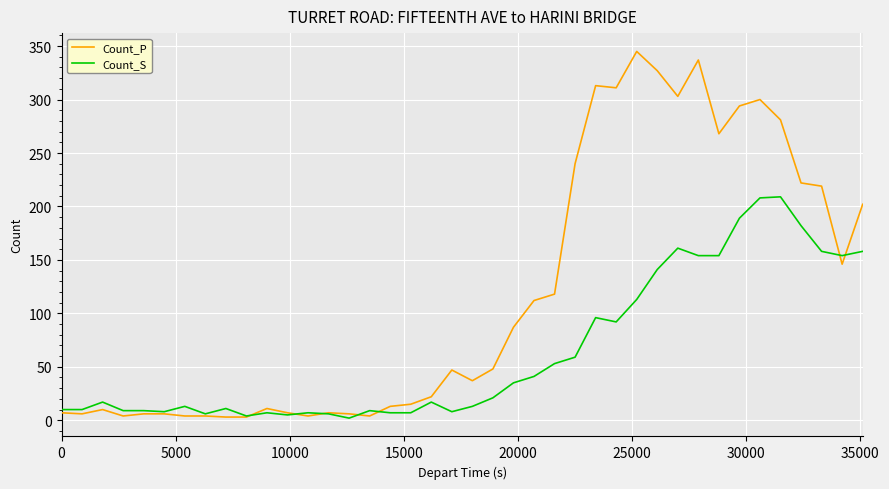

List the series in order of their peak value, highest first.

Count_P, Count_S